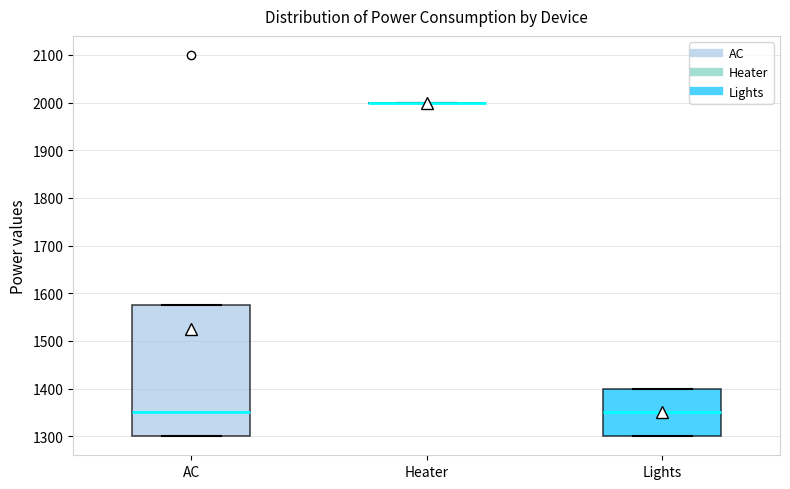

Where does the median line of the box for AC sit on the y-axis? The values are not printed on the chart, so give them approximately, as read against the axis.

1350